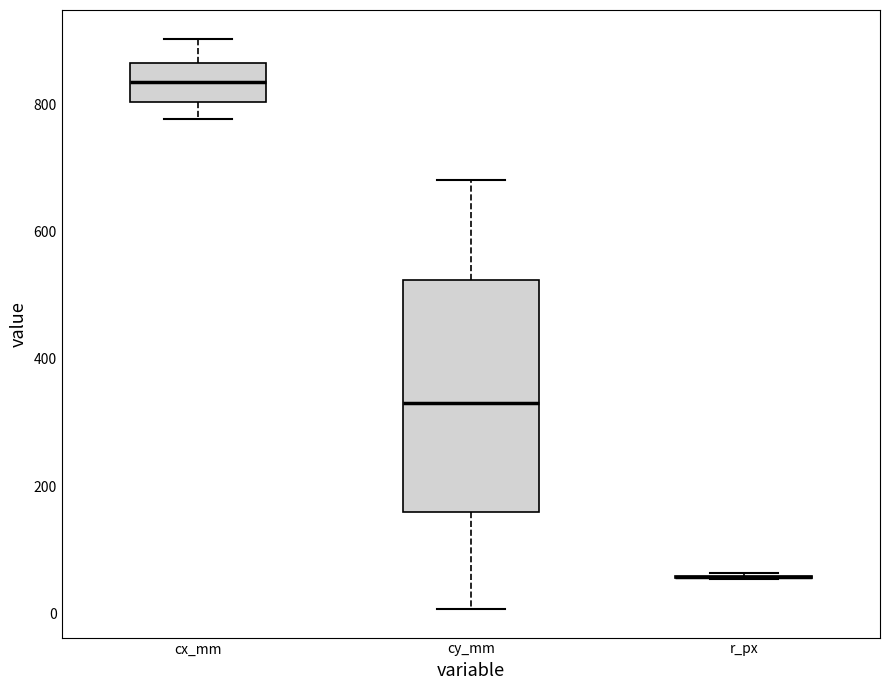

Reading left to right, read every box against the y-axis: the position of its median line, the range the box covers, and the ends of its whiskers. The values are not printed on the chart, so give them approximately, as read against the axis.

cx_mm: median 840, box 800 to 860, whiskers 780 to 900
cy_mm: median 340, box 160 to 520, whiskers 0 to 680
r_px: box collapsed to a line at 60, whiskers 60 to 60